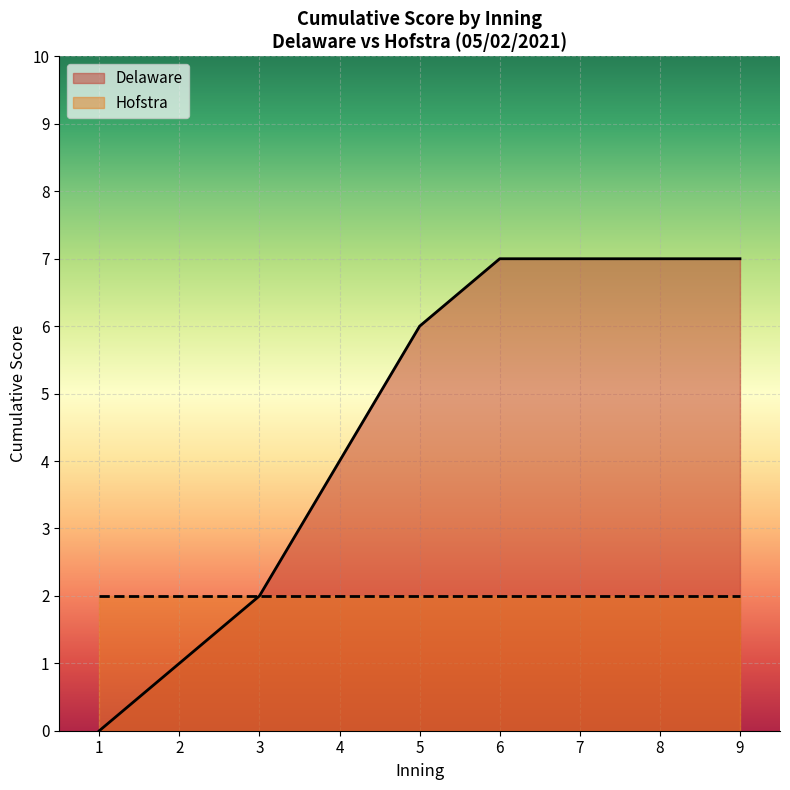

The value of Delaware at 9 is 4. True or false?

False